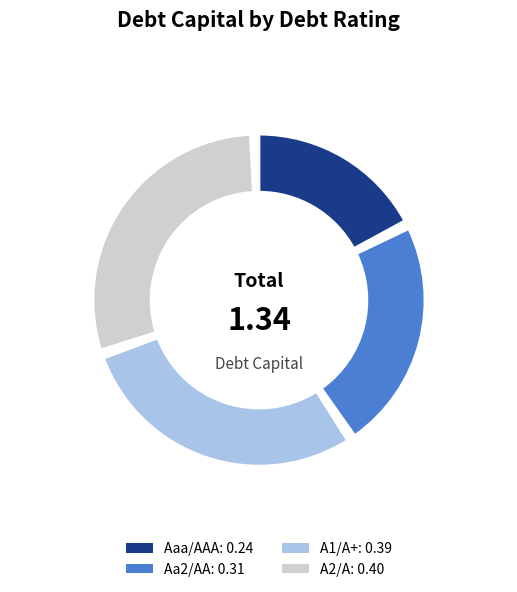

True or false: Aaa/AAA accounts for 31% of the total.

False